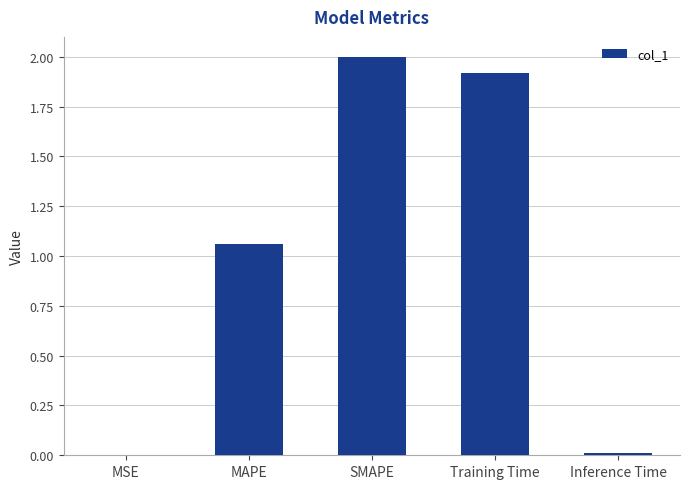

What is the sum of all values?

5.0